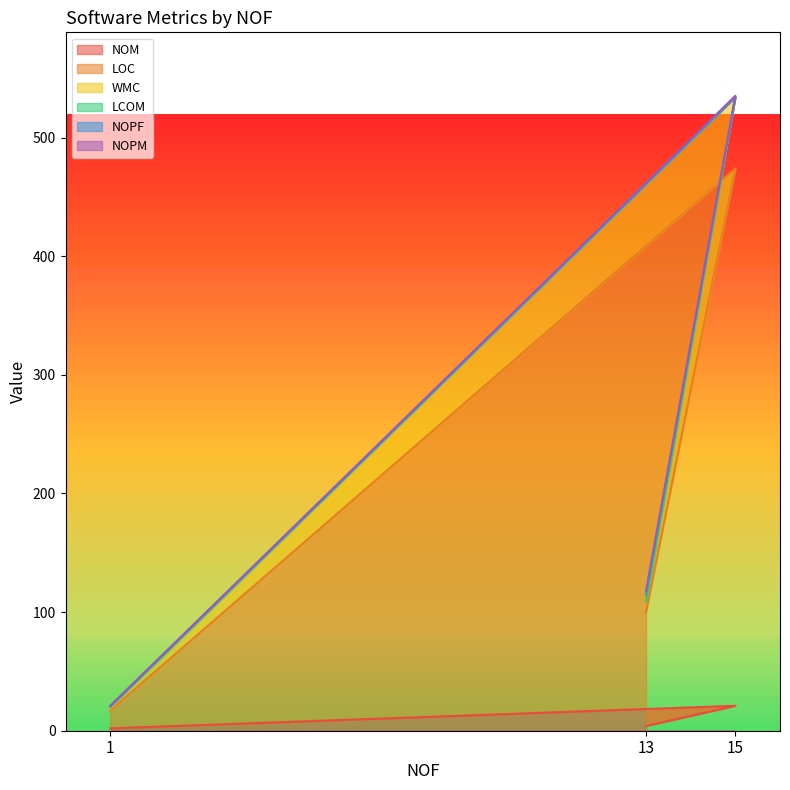

Where is LOC nearest to the value 277?

13